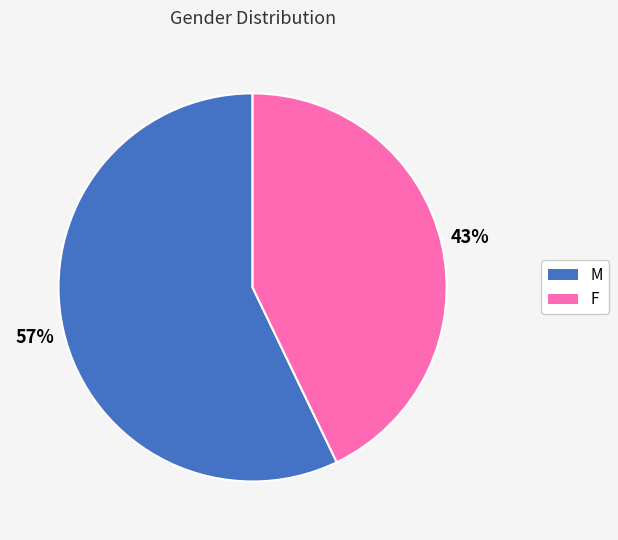

Is the sum of M and F greater than half?

Yes